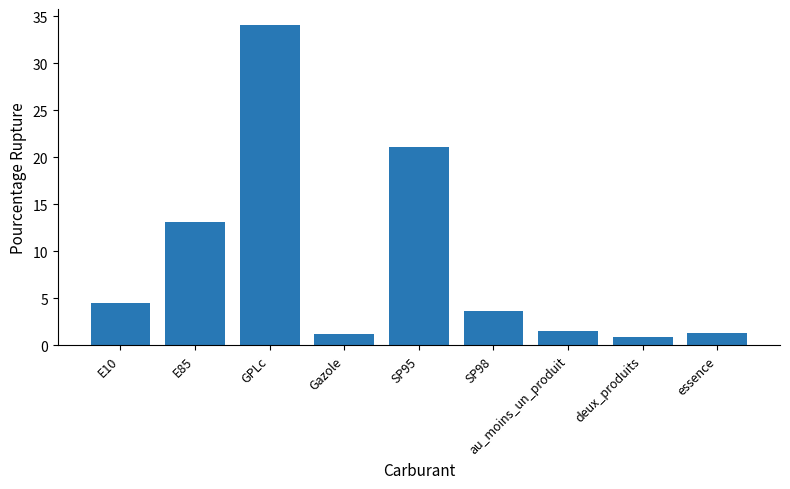

What is the label of the 7th bar from the right?

GPLc